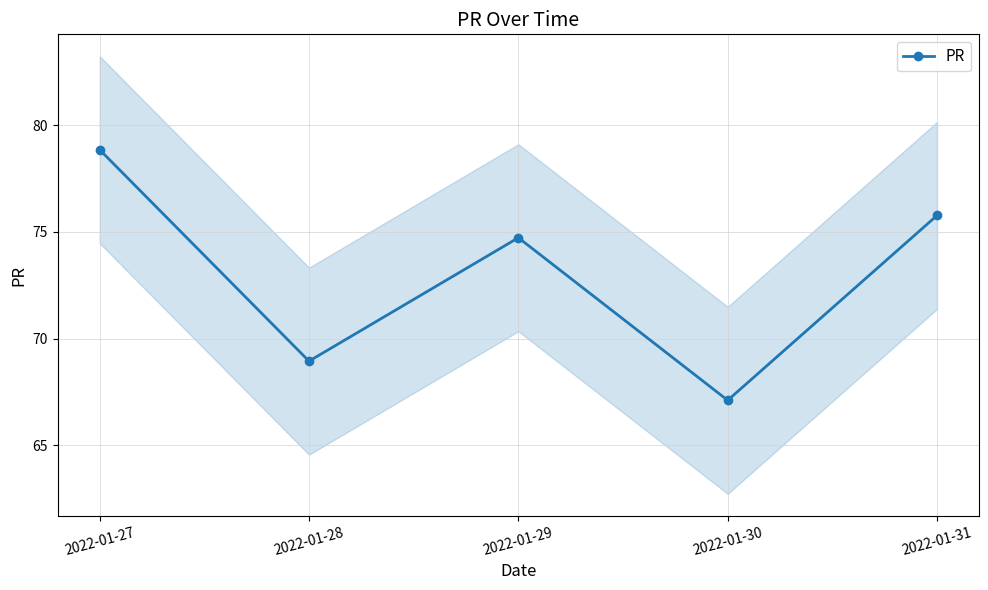

What is the difference between the maximum and minimum values?

11.7